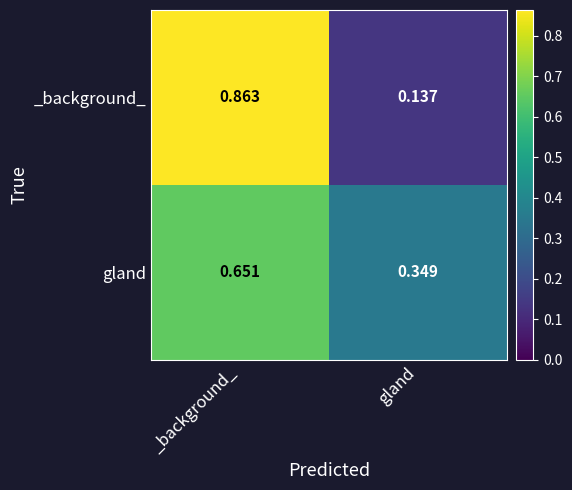

What is the total value across all series at gland?

0.5